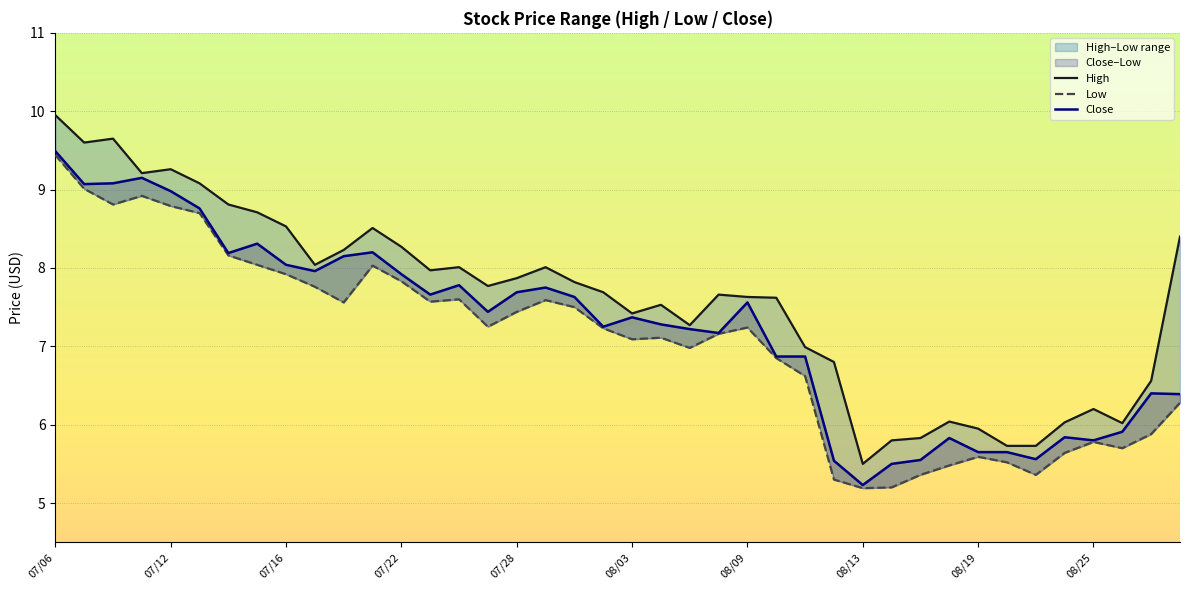

What is the lowest value of the Close series?

5.2